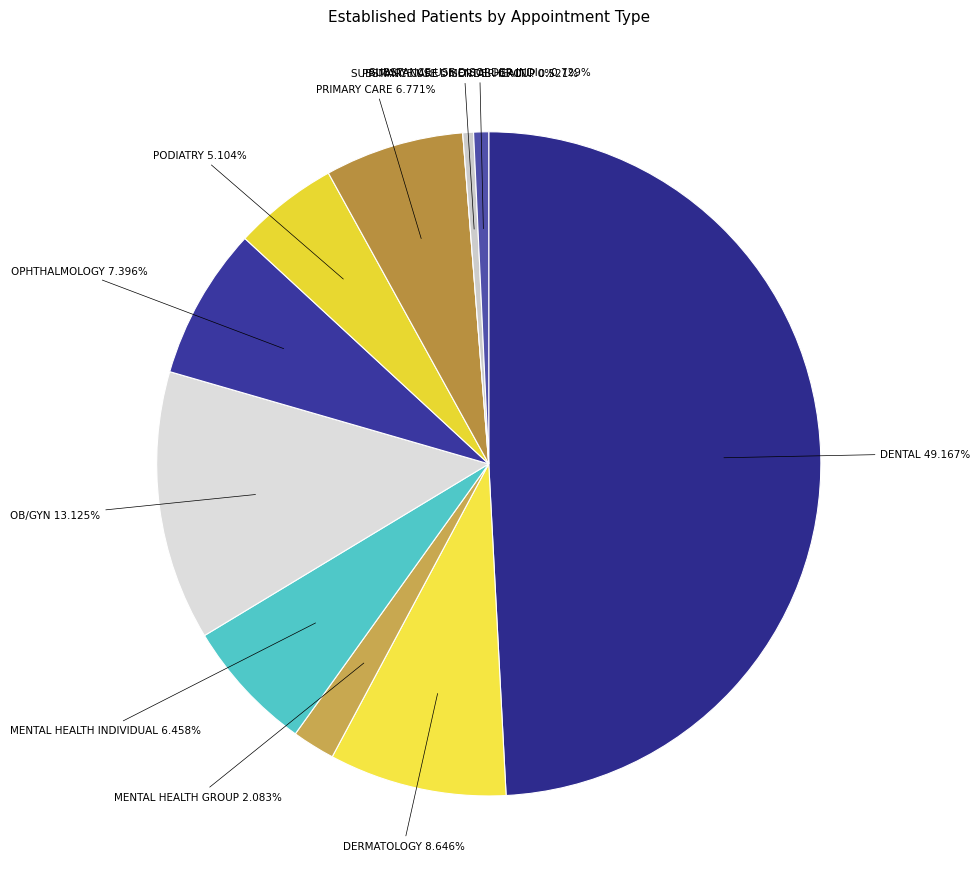

How many segments does this pie chart have?

11